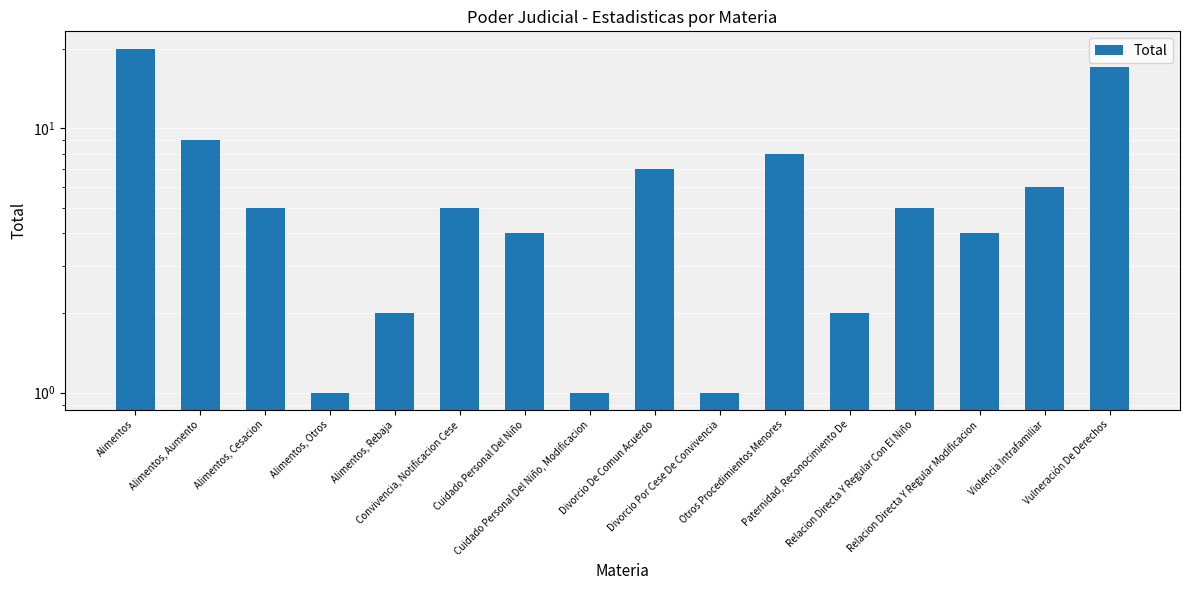

What is the smallest value displayed?

1